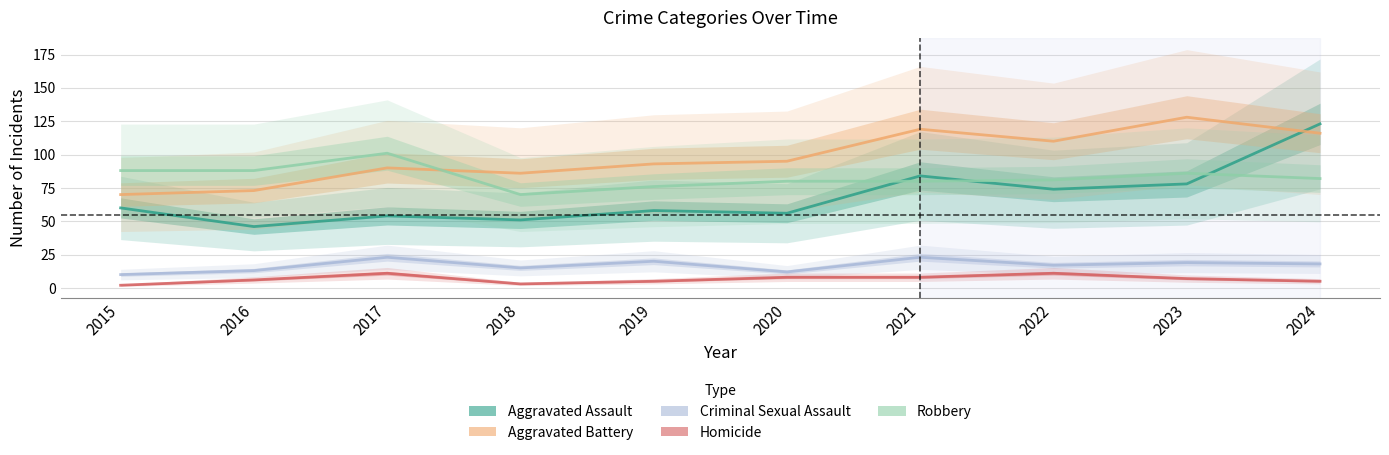

True or false: Aggravated Assault has more than 1 points higher than both neighbors.

True